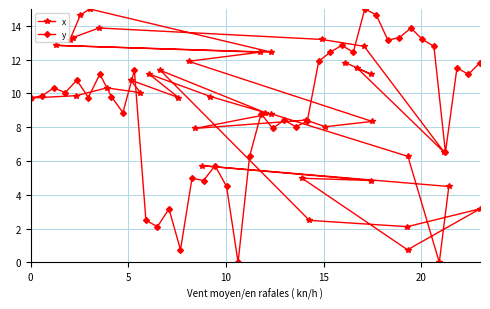

What are all the series names shown in the legend?

x, y